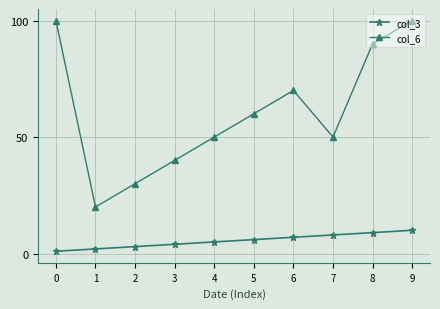

Reading left to right, list all the values displayed in this chart.

col_3: 0=1	1=2	2=3	3=4	4=5	5=6	6=7	7=8	8=9	9=10
col_6: 0=100	1=20	2=30	3=40	4=50	5=60	6=70	7=50	8=90	9=100